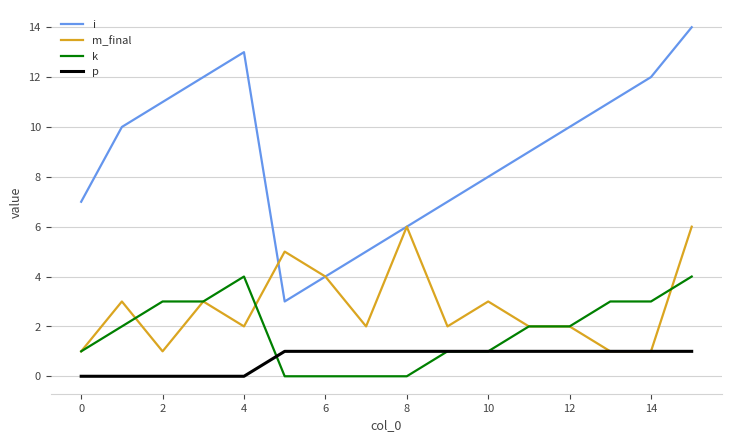

How many interior local valleys does the i series have?

1